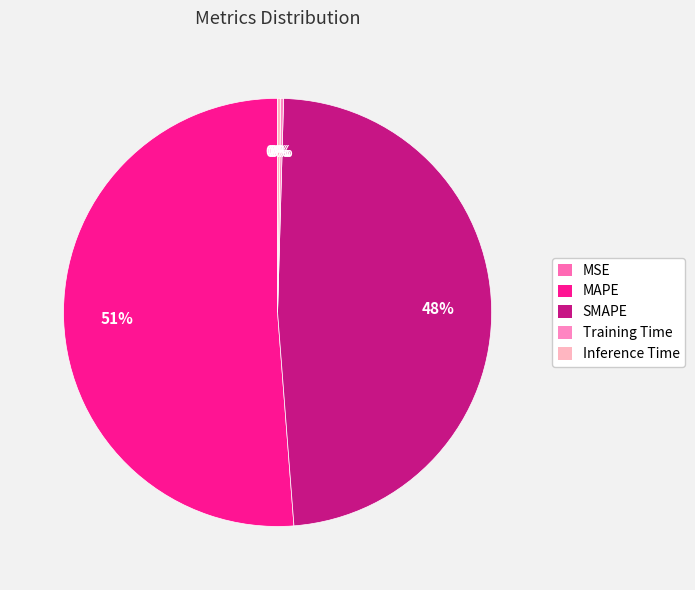

To the nearest percent, what portion does SMAPE represent?

48%